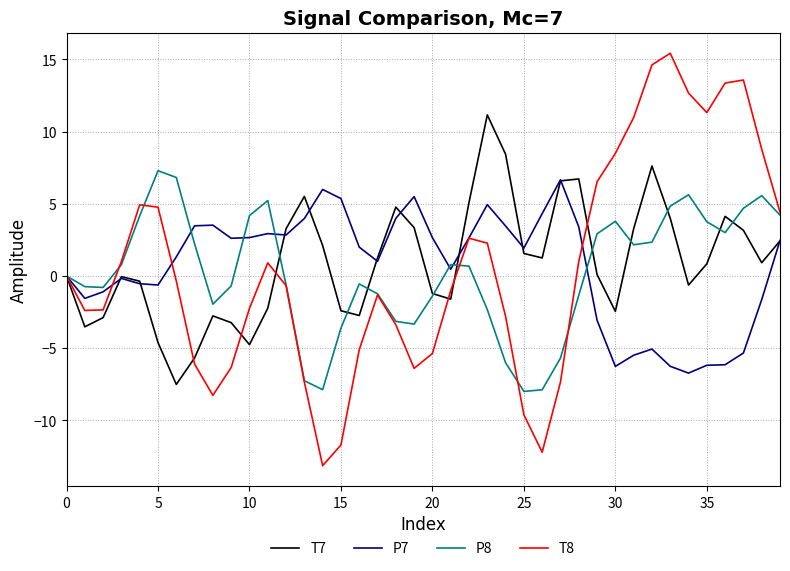

What is the highest value of the T8 series?

15.4